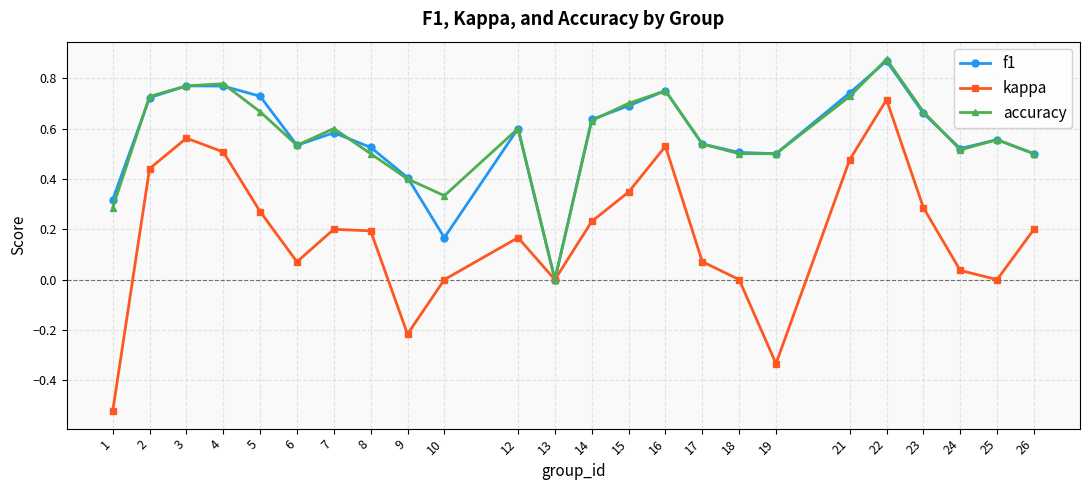

How many interior local peaks does the kappa series have?

5